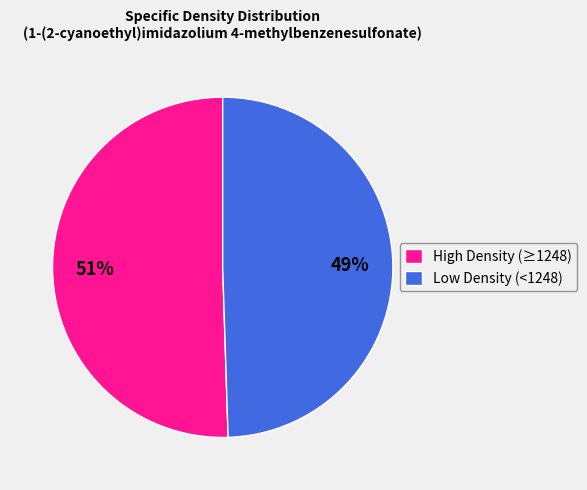

Which has a higher value, Low Density (<1248) or High Density (≥1248)?

High Density (≥1248)